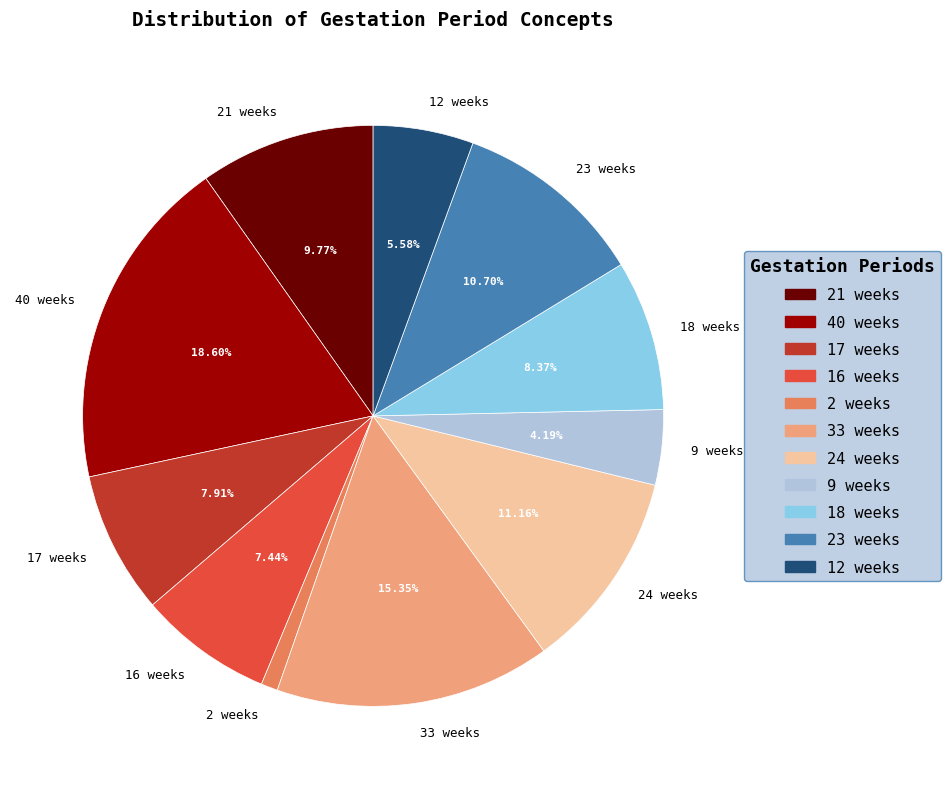

Is the sum of 21 weeks and 17 weeks greater than half?

No